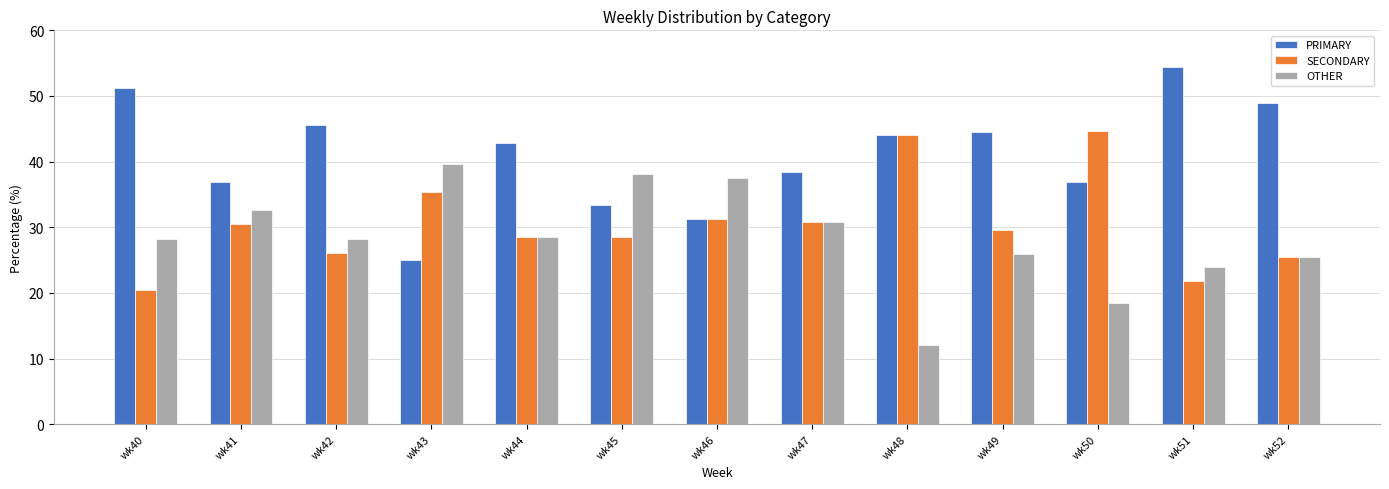

Which series changed the most between wk40 and wk47?

PRIMARY